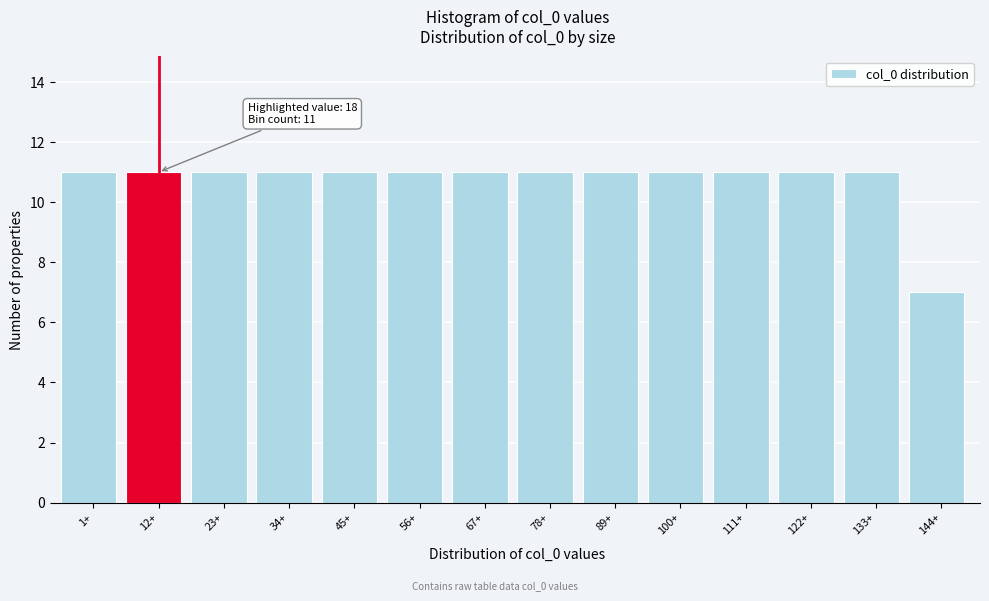

Reading right to left, what are all the values shown in this chart?

144+=7	133+=11	122+=11	111+=11	100+=11	89+=11	78+=11	67+=11	56+=11	45+=11	34+=11	23+=11	12+=11	1+=11